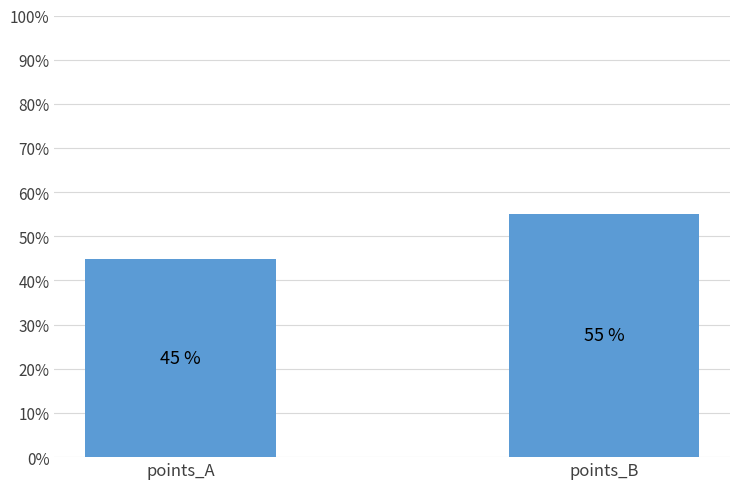

What is the ratio of the value at points_A to the value at points_B?

0.8